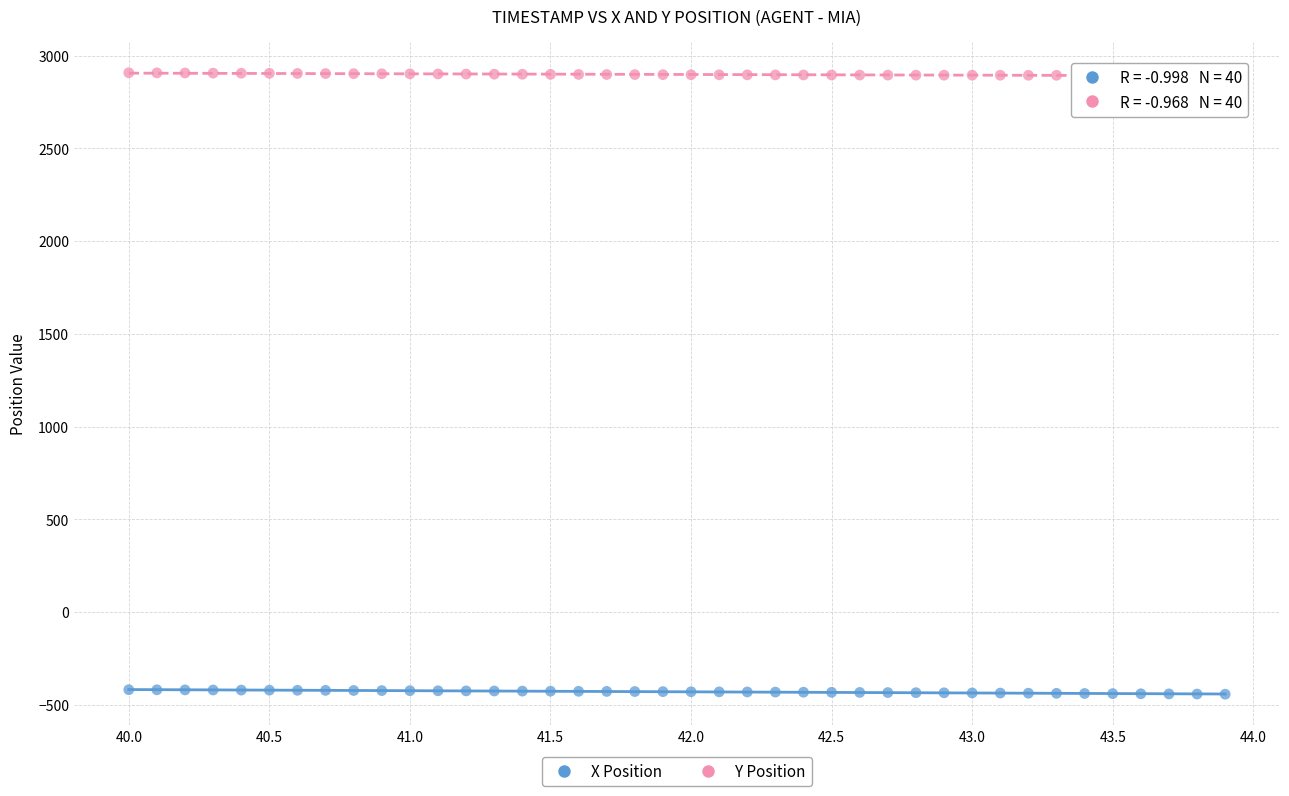

Which series reaches the maximum Y coordinate?

Y Position